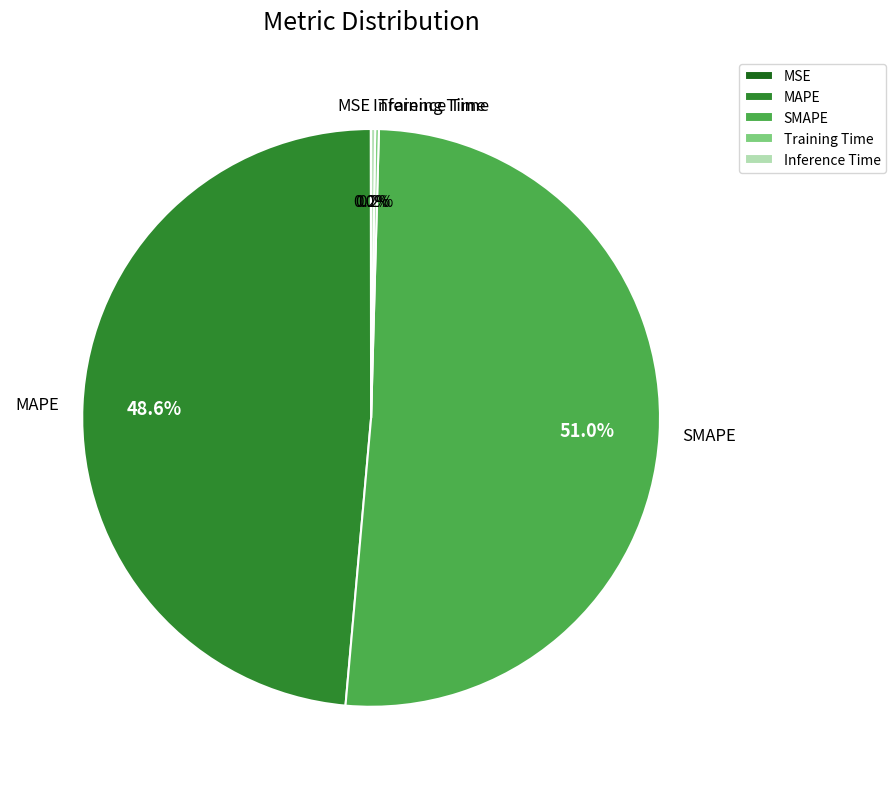

The SMAPE slice represents 59% of the pie. True or false?

False